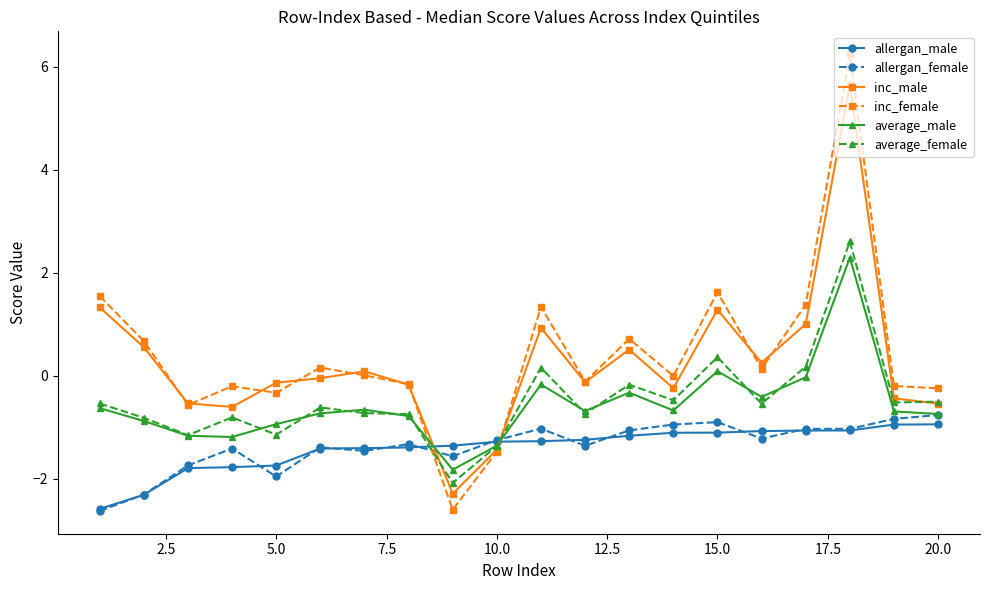

What is the greatest value displayed?

6.2